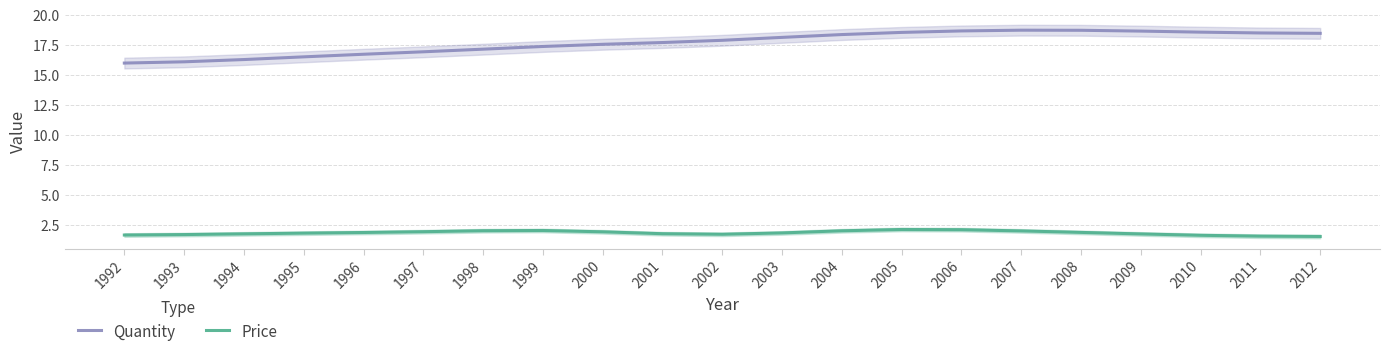

Which has a higher value, 2004 or 2003?

2004